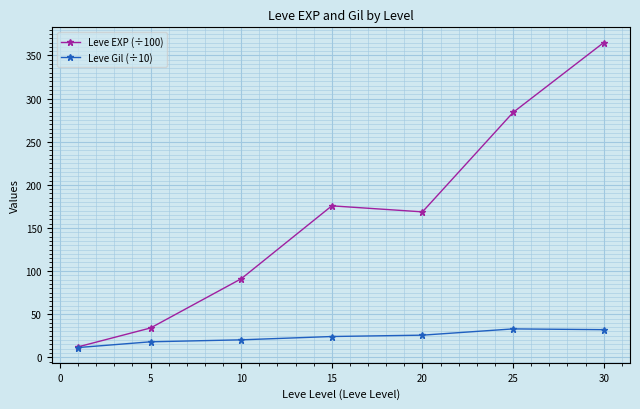

Which series has the largest total across all categories?

Leve EXP (÷100)